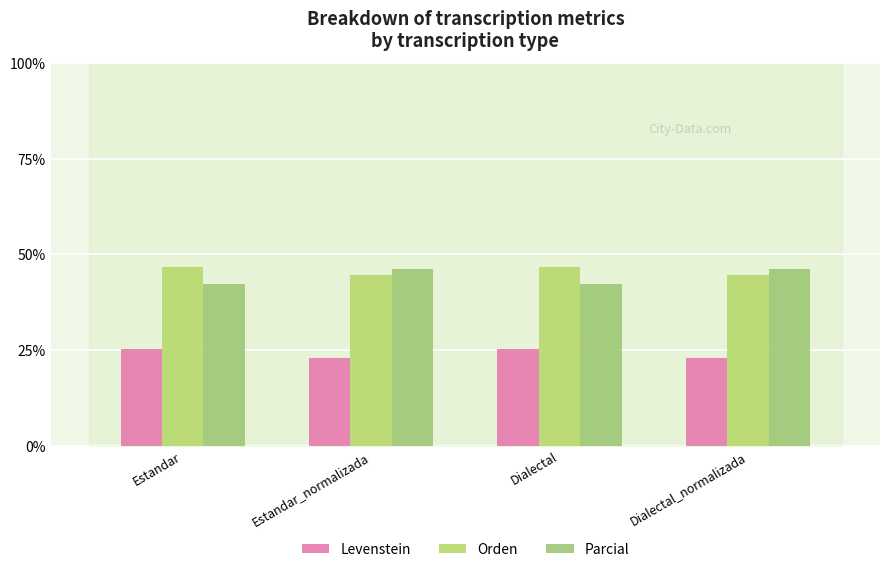

What is the label of the 2nd bar from the left?

Estandar_normalizada